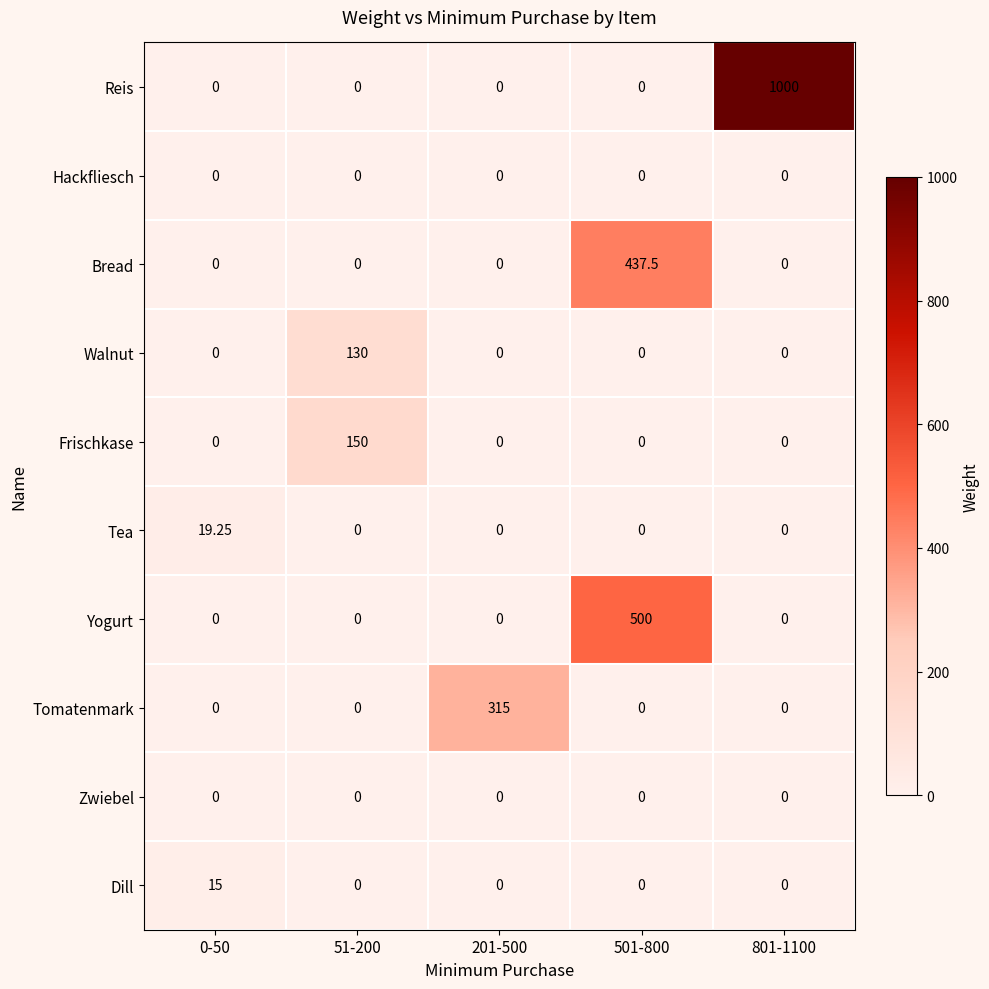

Which series has the largest range (max minus min)?

Reis